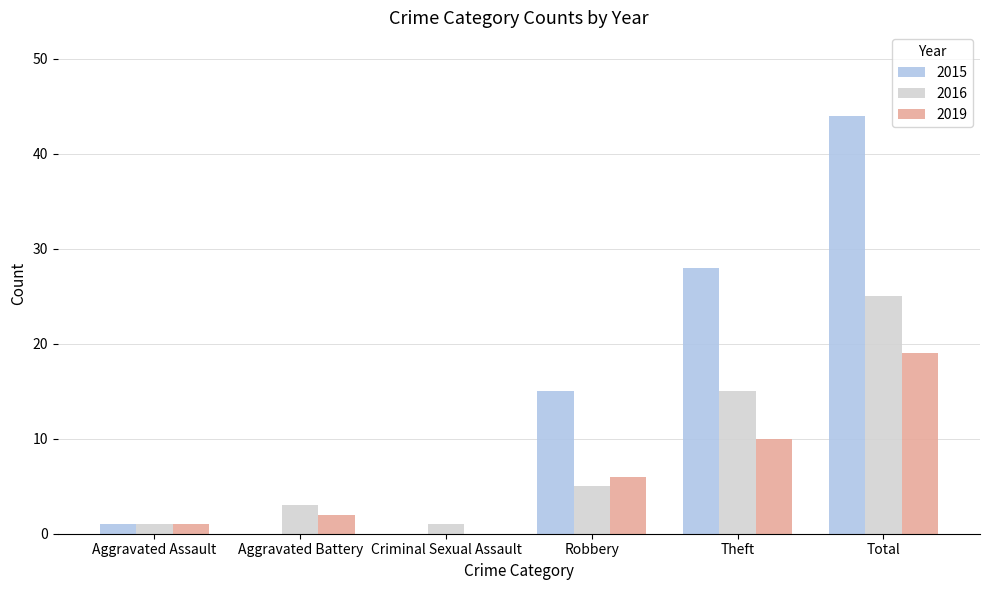

Reading left to right, list all the values displayed in this chart.

2015: 1	0	0	15	28	44
2016: 1	3	1	5	15	25
2019: 1	2	0	6	10	19